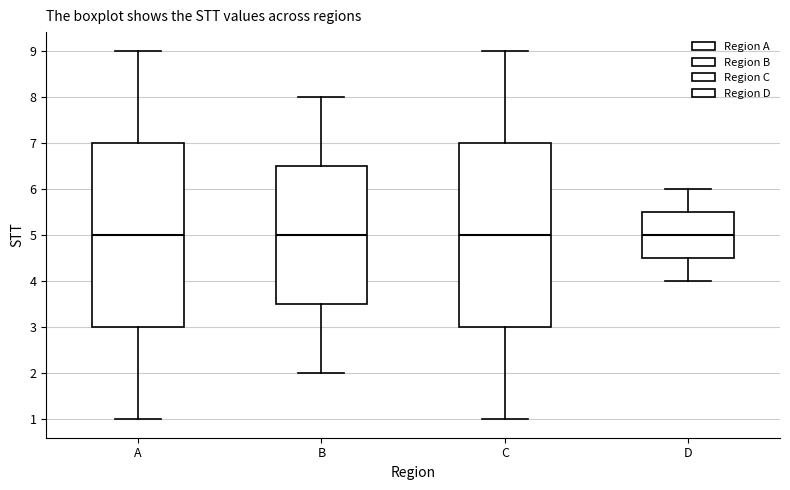

Reading left to right, transcribe this box plot: for each box, give where its median line is, the range the box spans, and where its two whiskers end, as read against the y-axis. The values are not printed on the chart, so give them approximately, as read against the axis.

A: median 5.0, box 3.0 to 7.0, whiskers 1.0 to 9.0
B: median 5.0, box 3.5 to 6.5, whiskers 2.0 to 8.0
C: median 5.0, box 3.0 to 7.0, whiskers 1.0 to 9.0
D: median 5.0, box 4.5 to 5.5, whiskers 4.0 to 6.0